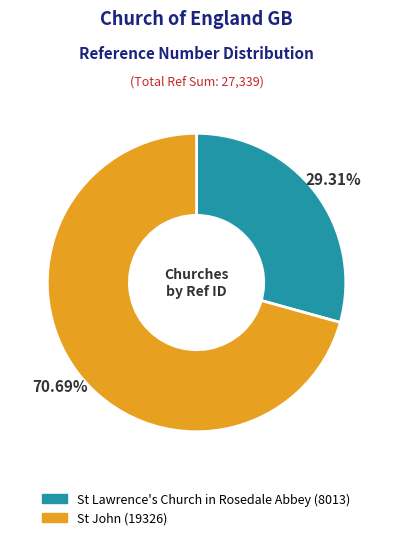

To the nearest percent, what is the difference between the largest and smallest slice percentages?

41%